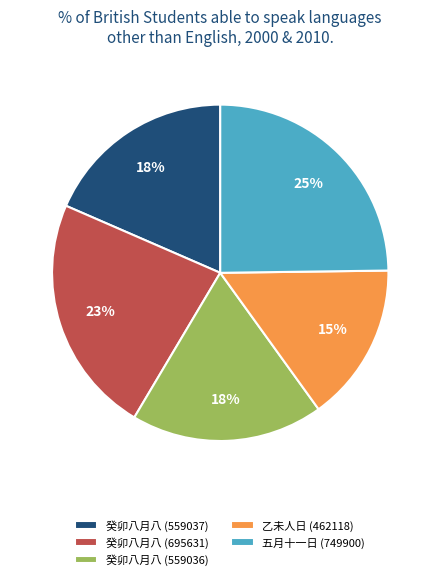

Is the sum of 癸卯八月八 (559037) and 癸卯八月八 (695631) greater than half?

No